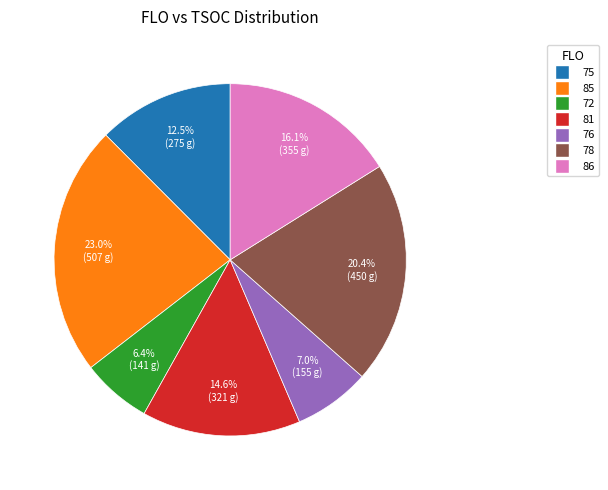

Is there a majority slice in this chart?

No